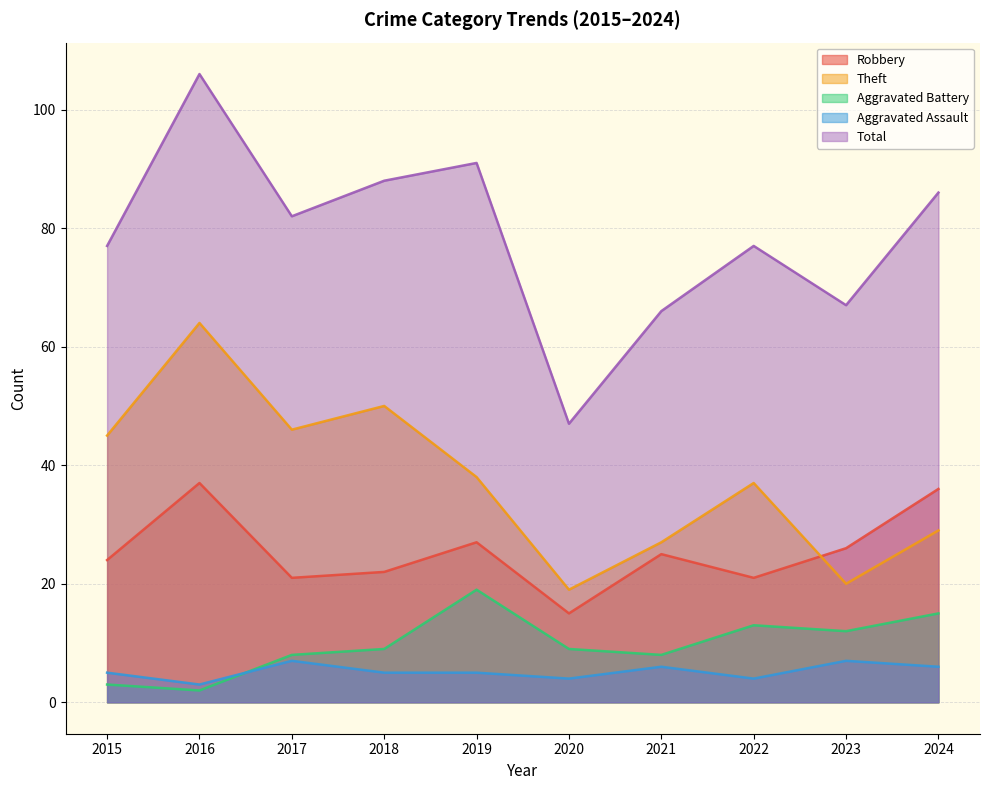

How many data points in Aggravated Battery are above 9?

4